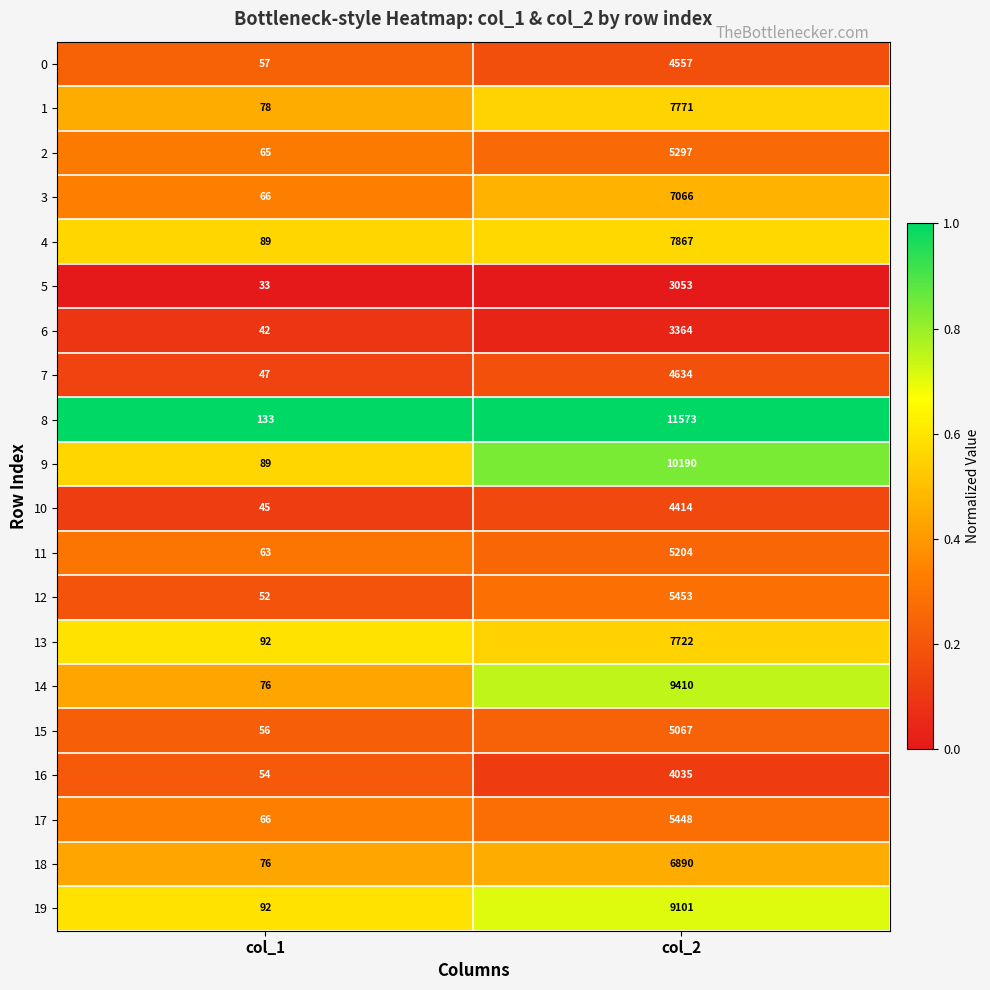

The value of 14 at col_1 is 76. True or false?

True